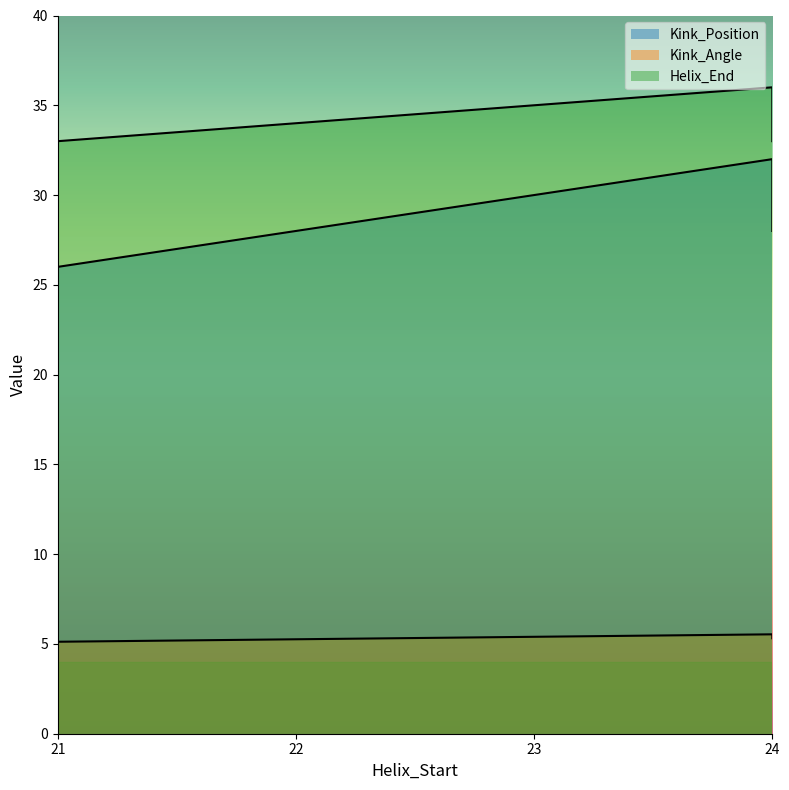

Rank the series by their average value, from lowest to highest.

Kink_Angle, Kink_Position, Helix_End